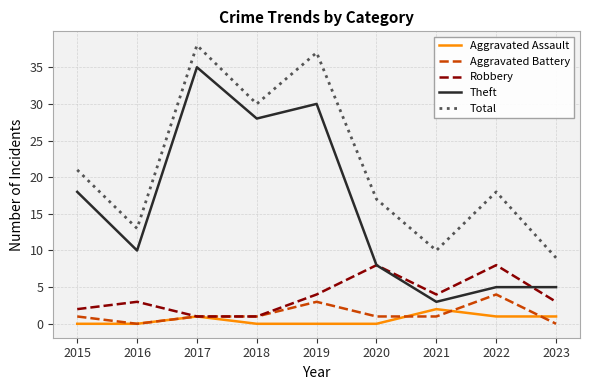

What is the lowest value of the Robbery series?

1